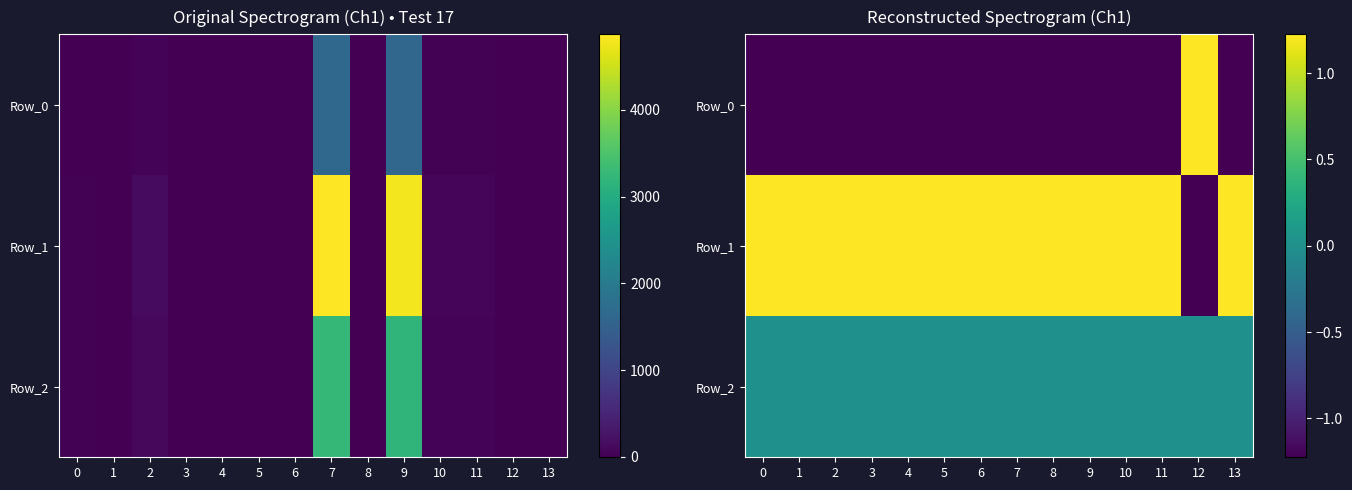

What is the greatest value displayed?

1.2